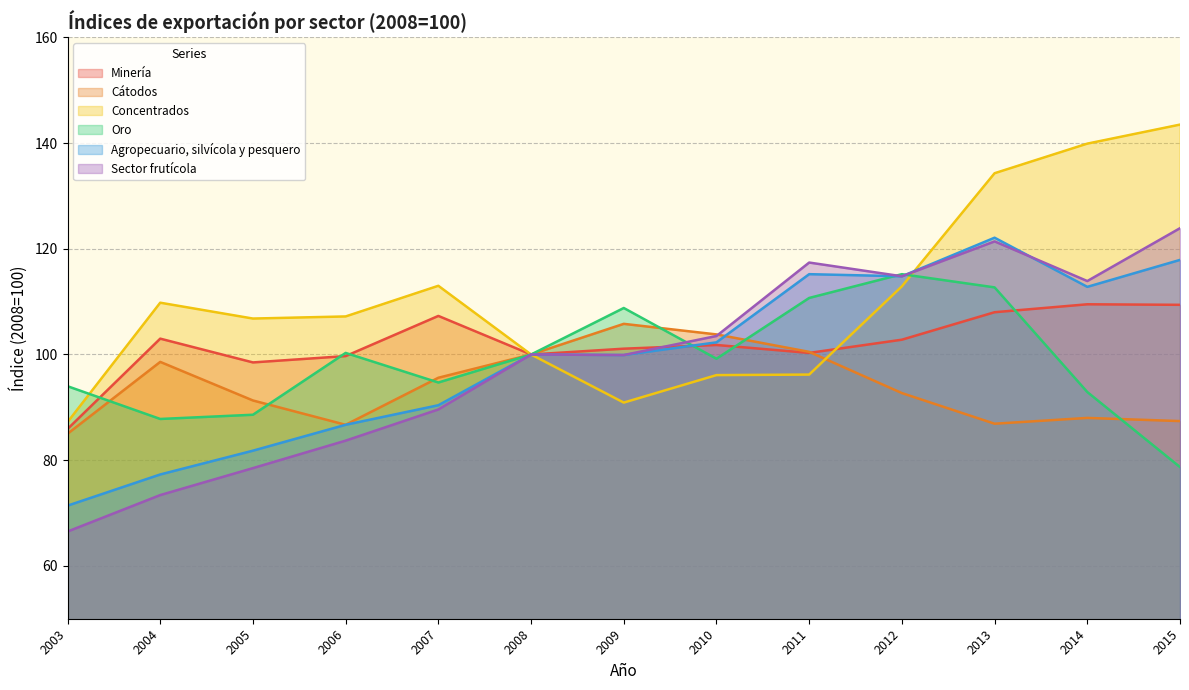

Rank the series by their maximum value, from lowest to highest.

Cátodos, Minería, Oro, Agropecuario, silvícola y pesquero, Sector frutícola, Concentrados